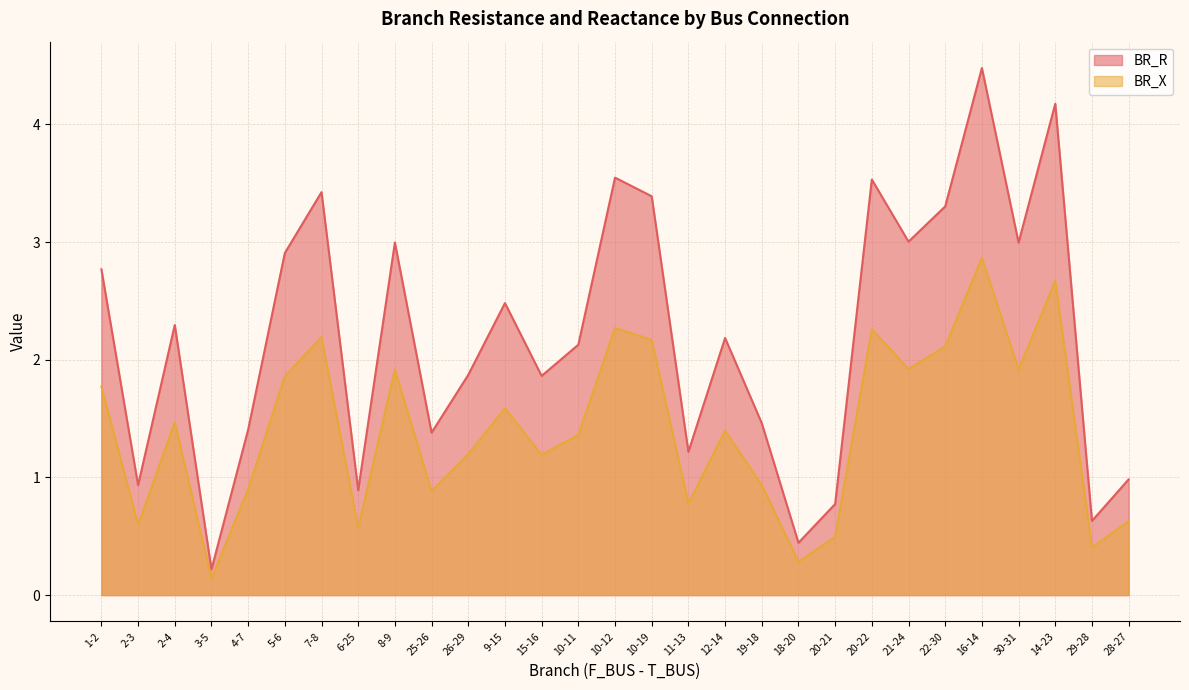

What is the sum of all BR_R values?

63.7